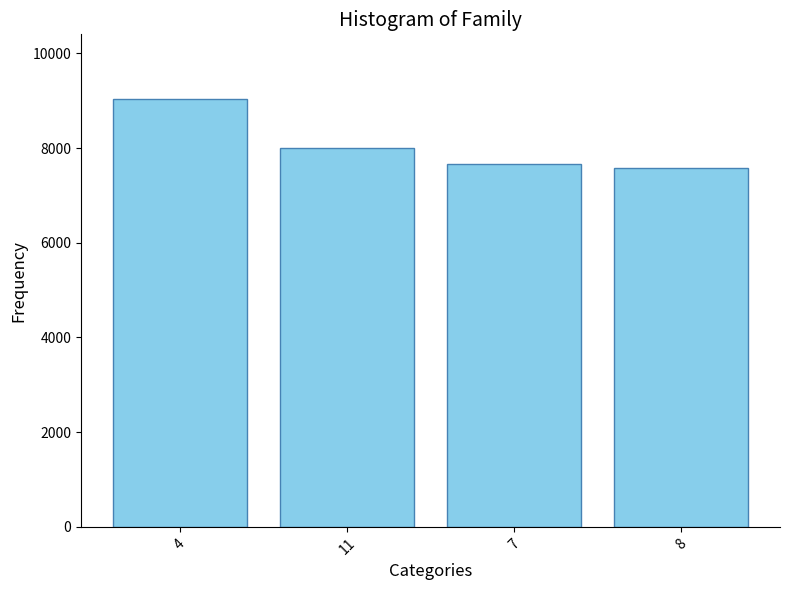

True or false: the data shows 8011.6 at 11.

True